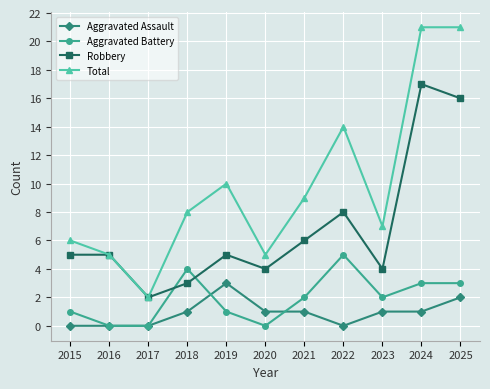

True or false: Aggravated Battery and Aggravated Assault cross at least once.

True